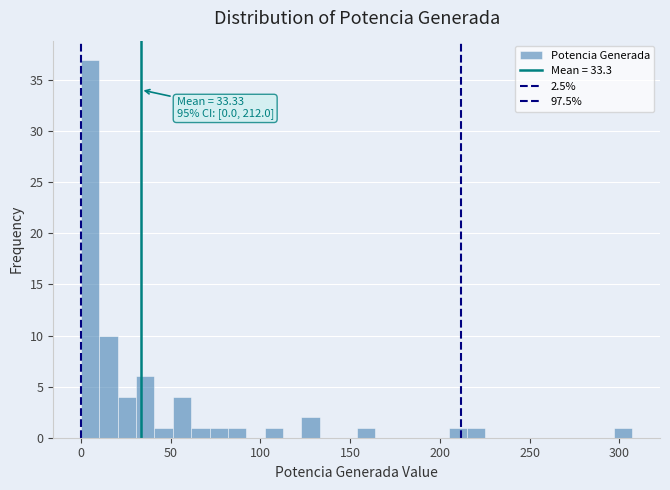

Read against the x-axis, roughly where is the centre of the tallest bar?

5